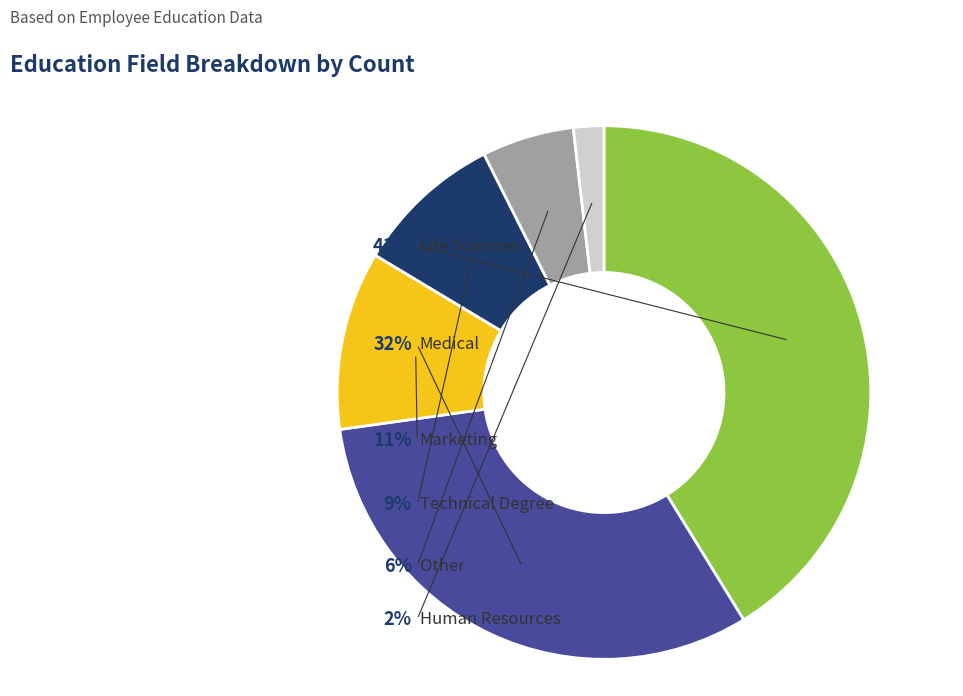

Which has a higher value, Marketing or Life Sciences?

Life Sciences